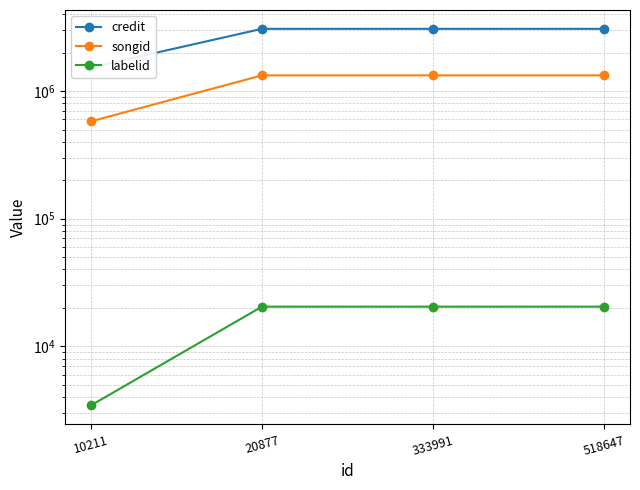

Reading left to right, transcribe all the data shown in this chart.

credit: 10211=1531750	20877=3076712	333991=3076712	518647=3076712
songid: 10211=578781	20877=1328470	333991=1328470	518647=1328470
labelid: 10211=3434	20877=20440	333991=20440	518647=20440